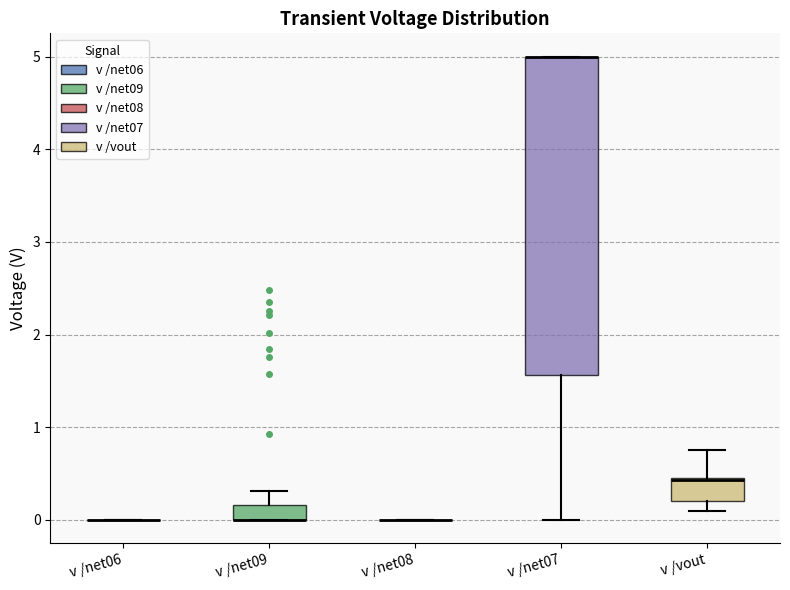

Reading left to right, read every box against the y-axis: the position of its median line, the range the box covers, and the ends of its whiskers. The values are not printed on the chart, so give them approximately, as read against the axis.

v /net06: box collapsed to a line at 0.0, whiskers 0.0 to 0.0
v /net09: median 0.0 (drawn on the box's lower edge), box 0.0 to 0.2, whiskers 0.0 to 0.3
v /net08: box collapsed to a line at 0.0, whiskers 0.0 to 0.0
v /net07: median 5.0 (drawn on the box's upper edge), box 1.6 to 5.0, whiskers 0.0 to 5.0
v /vout: median 0.4 (drawn on the box's upper edge), box 0.2 to 0.4, whiskers 0.1 to 0.8